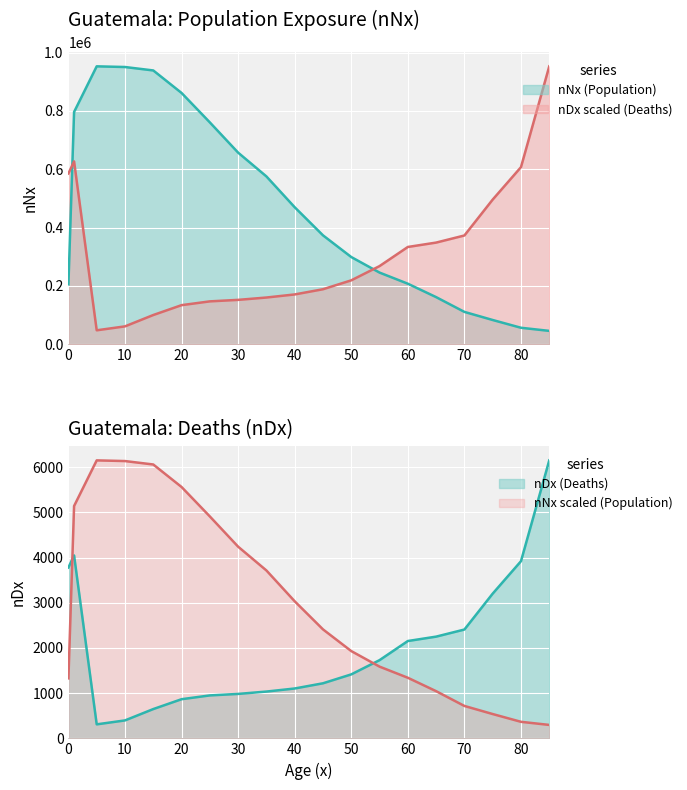

Rank the series at 70 from lowest to highest value.

nNx (Population), nDx (Deaths)